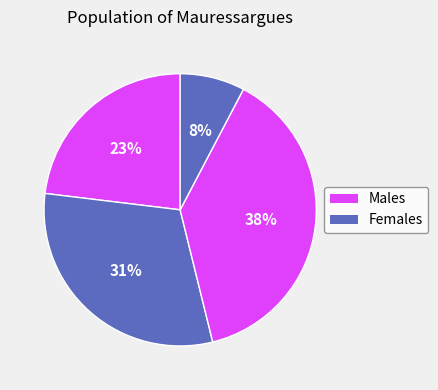

Count the number of slices in the pie.

4